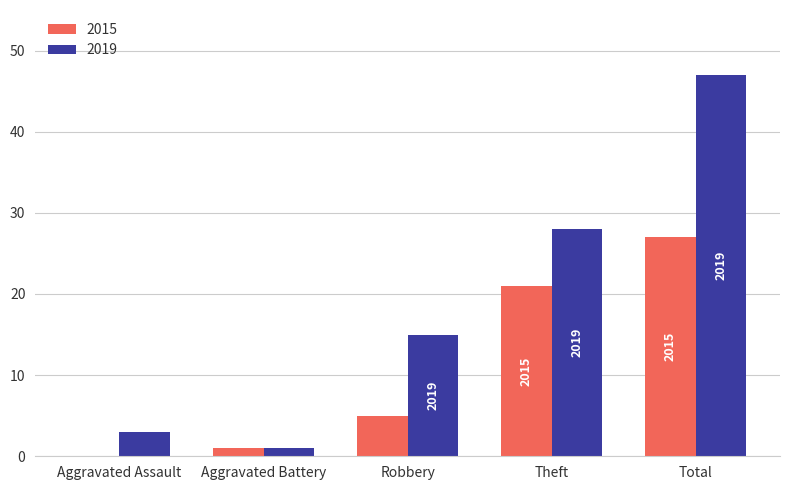

What is the maximum value shown in the chart?

47